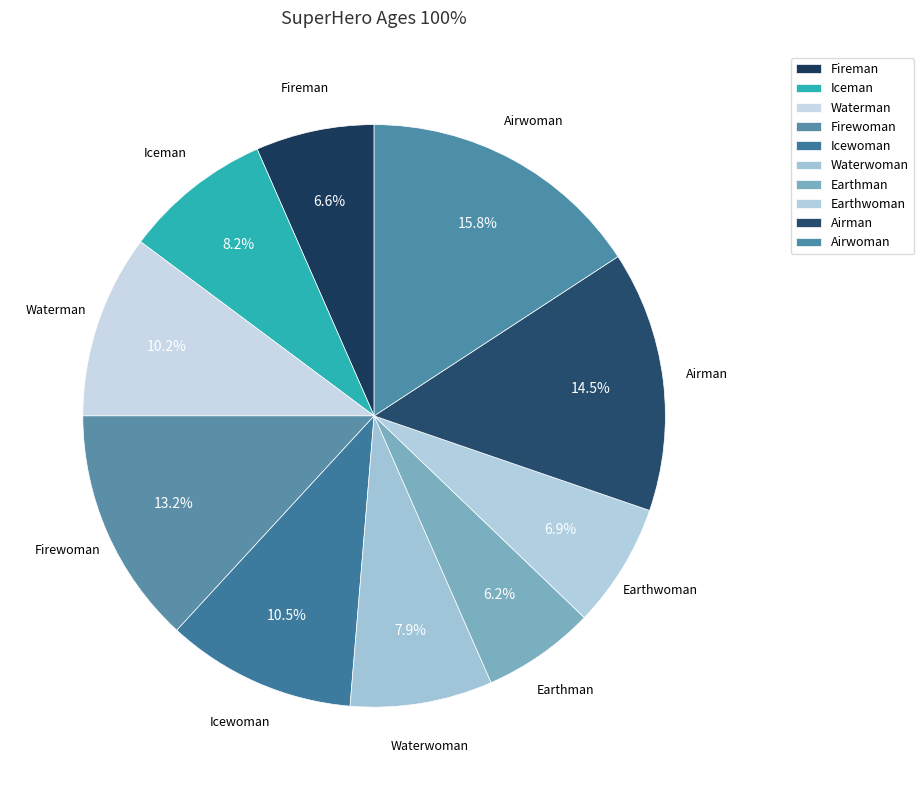

To the nearest percent, what is the difference between the largest and smallest slice percentages?

10%